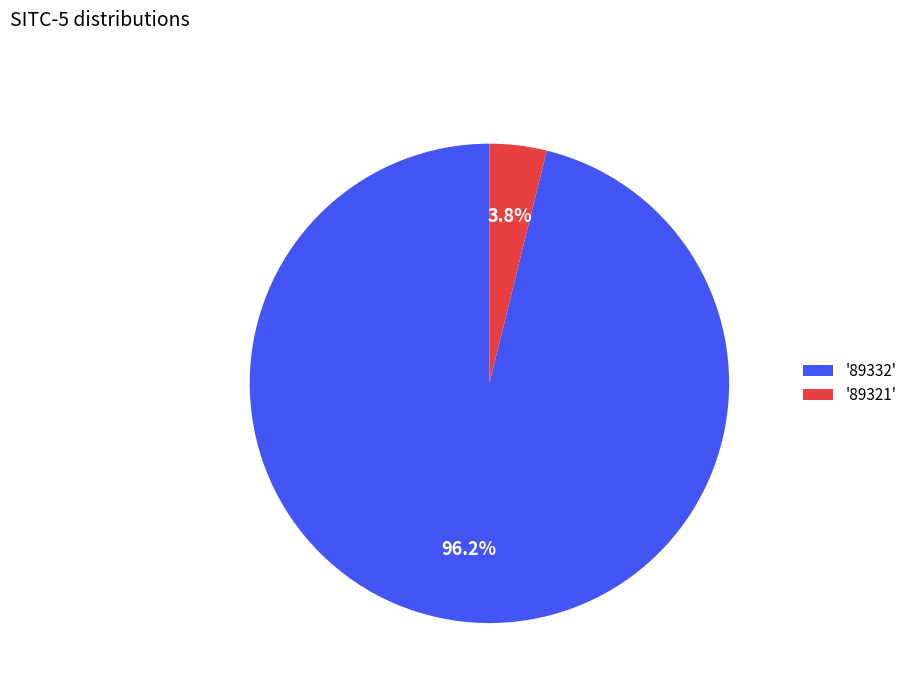

Which has a higher value, '89332' or '89321'?

'89332'